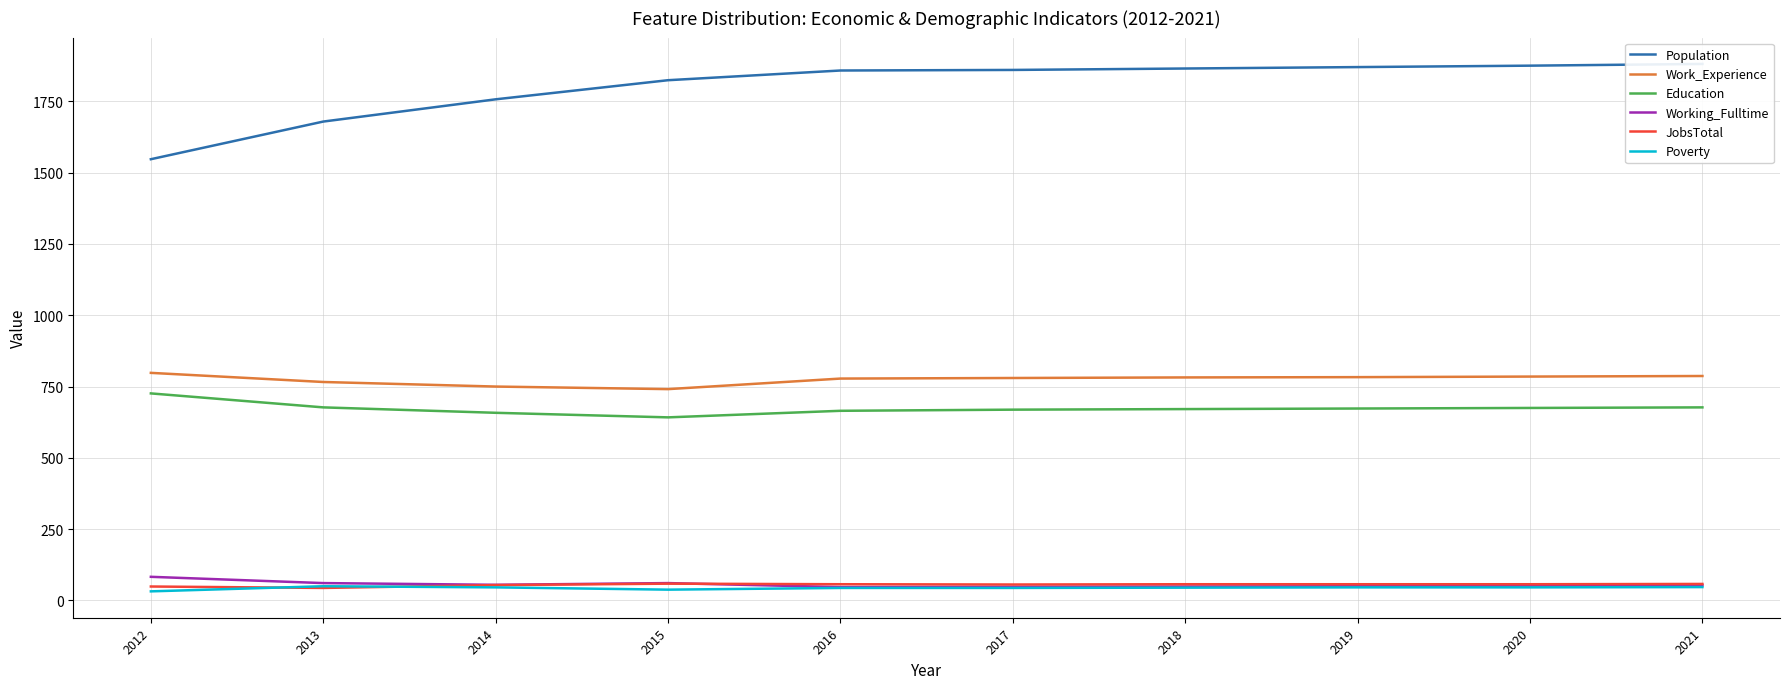

True or false: JobsTotal has a value of 18 at 2016.

False